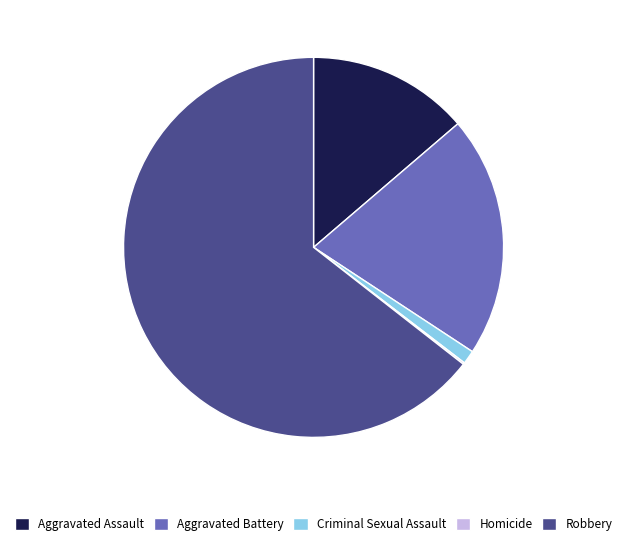

What is the largest slice in the pie chart?

Robbery